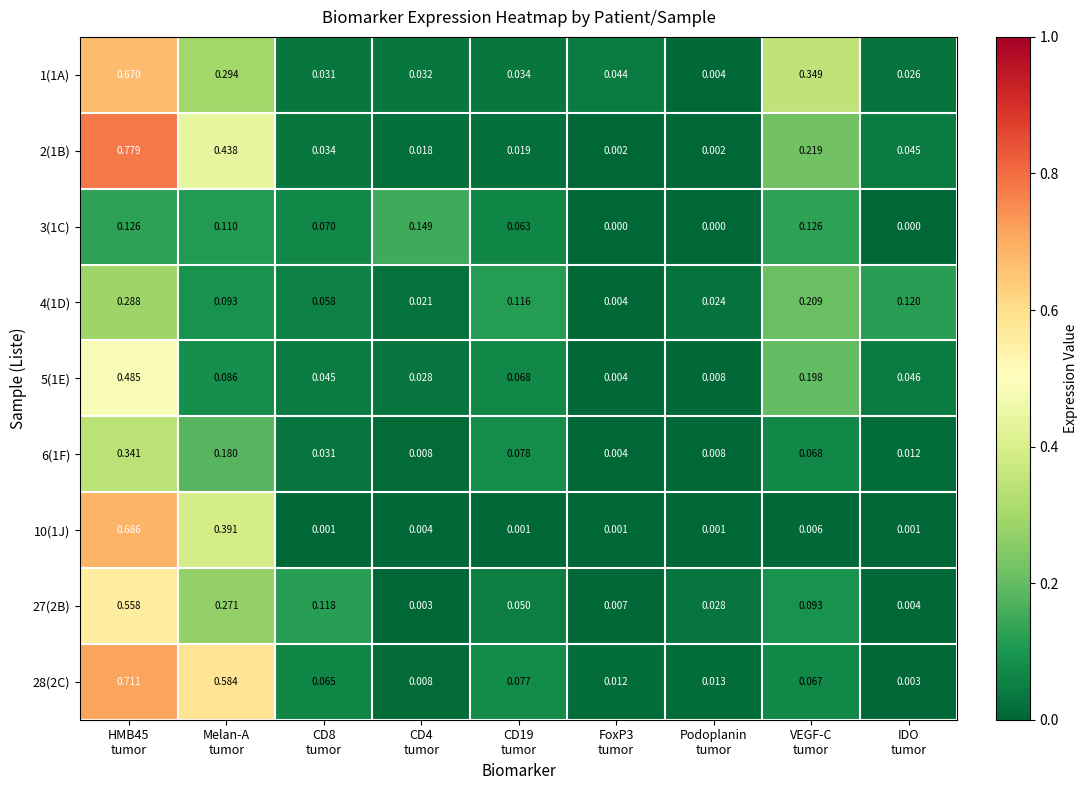

Which series has the largest total across all categories?

2(1B)